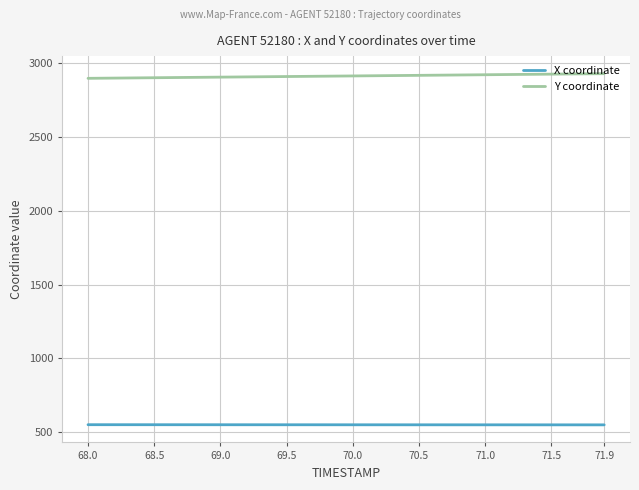

Which series has the largest total across all categories?

Y coordinate